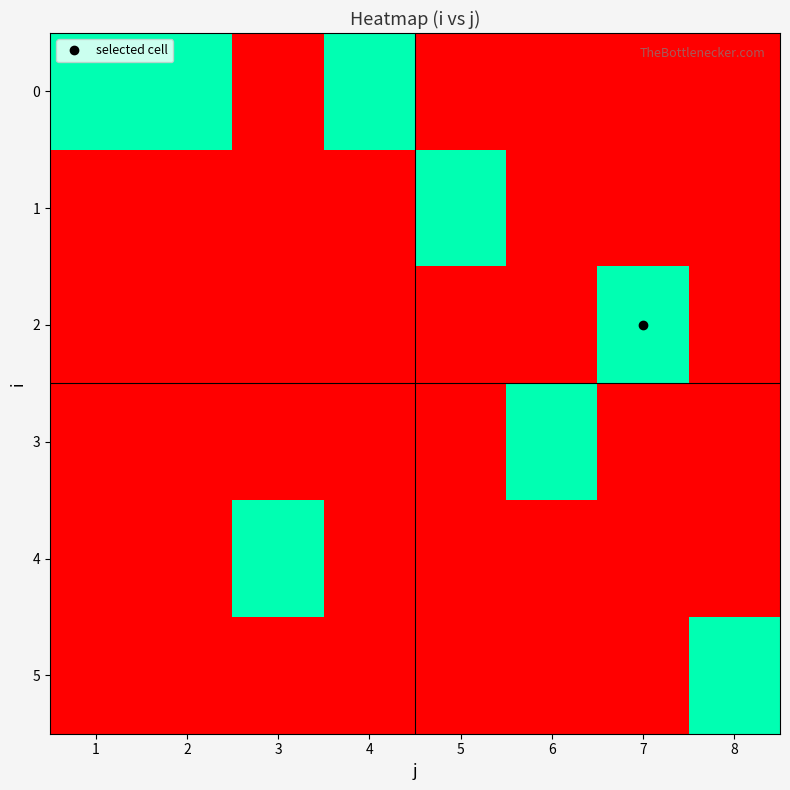

Reading left to right, what are all the values shown in this chart?

0: 1=1	2=1	3=0	4=1	5=0	6=0	7=0	8=0
1: 1=0	2=0	3=0	4=0	5=1	6=0	7=0	8=0
2: 1=0	2=0	3=0	4=0	5=0	6=0	7=1	8=0
3: 1=0	2=0	3=0	4=0	5=0	6=1	7=0	8=0
4: 1=0	2=0	3=1	4=0	5=0	6=0	7=0	8=0
5: 1=0	2=0	3=0	4=0	5=0	6=0	7=0	8=1